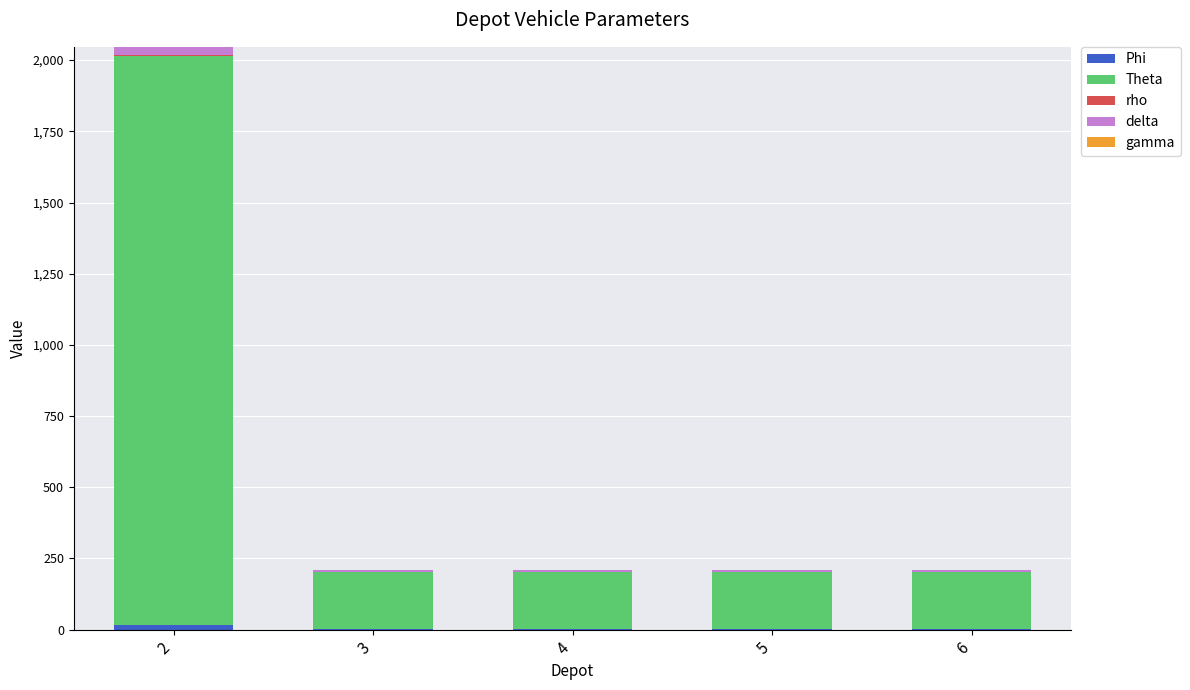

At how many categories does at least one series exceed 1066?

1